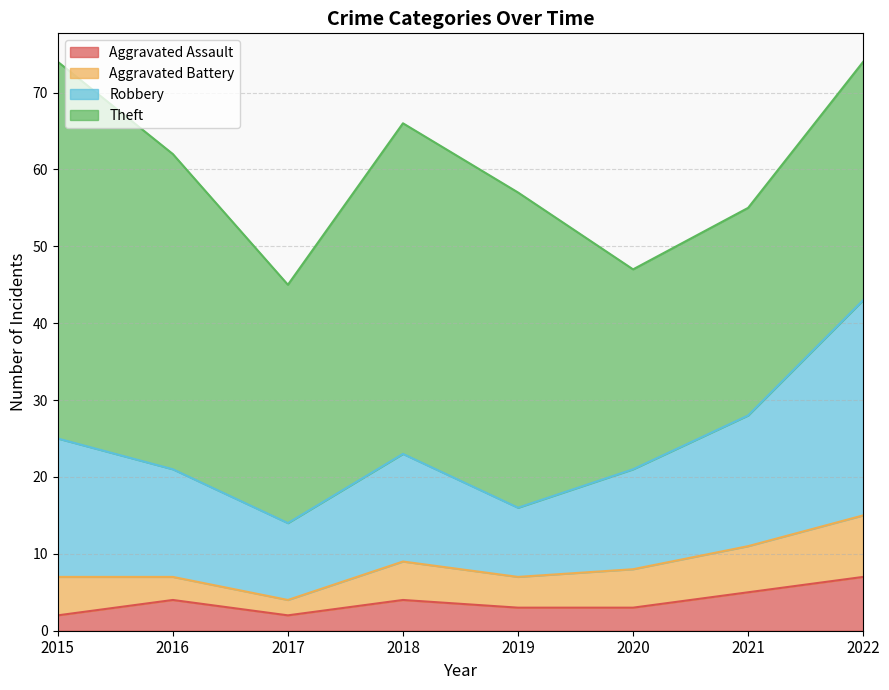

What is the maximum value for Aggravated Assault?

7